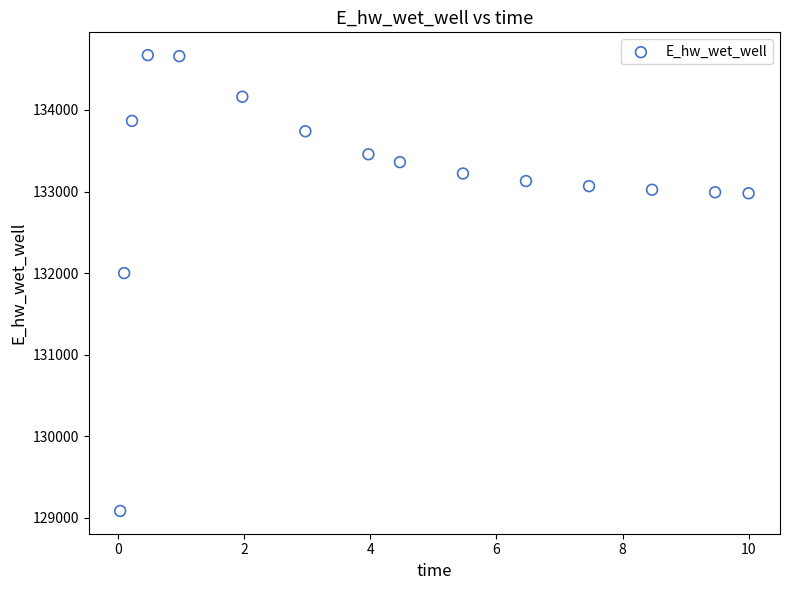

What is the range of X values (max minus min)?

10.0